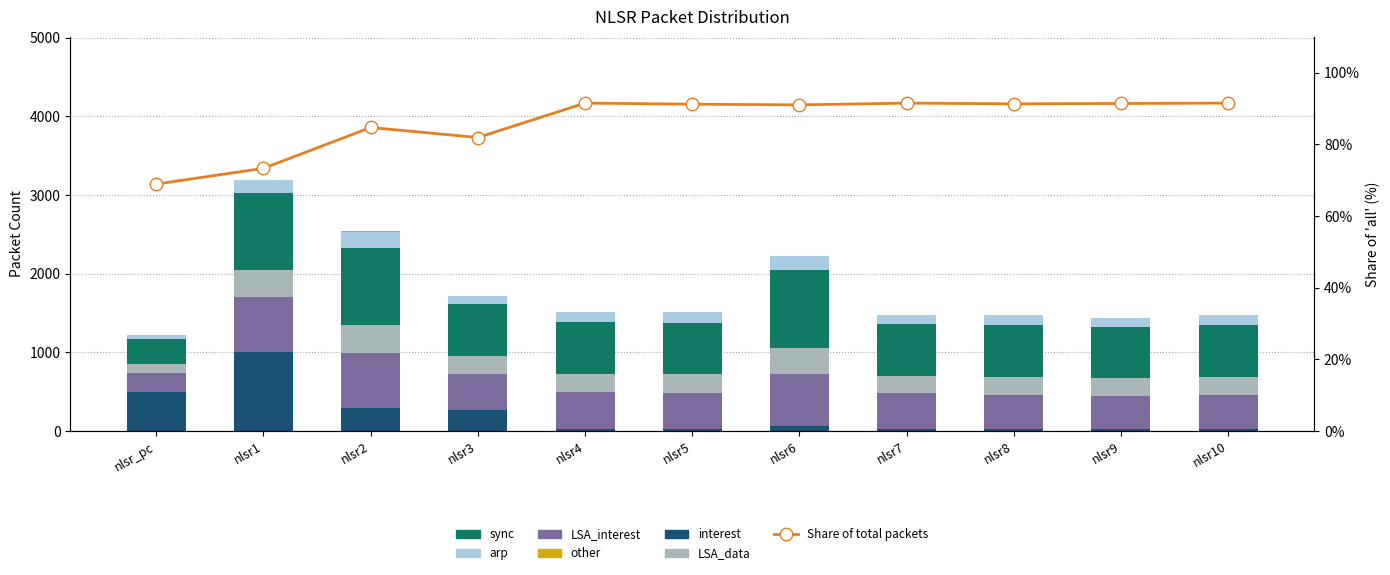

Where is LSA_data nearest to the value 232?

nlsr4